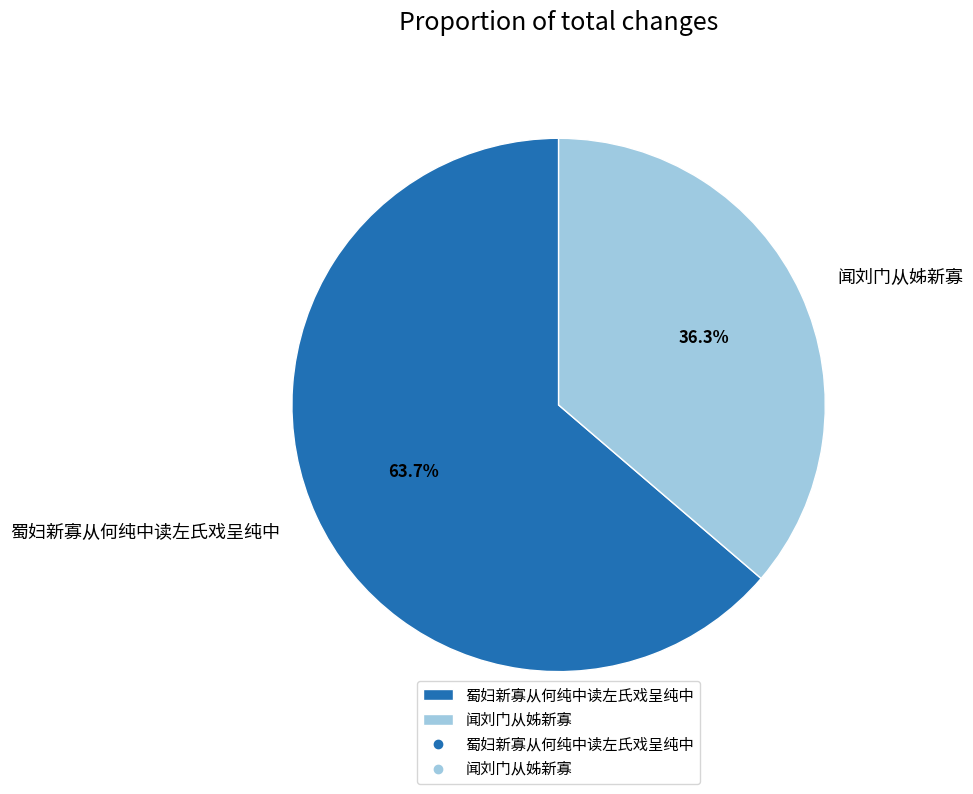

Count the number of slices in the pie.

2